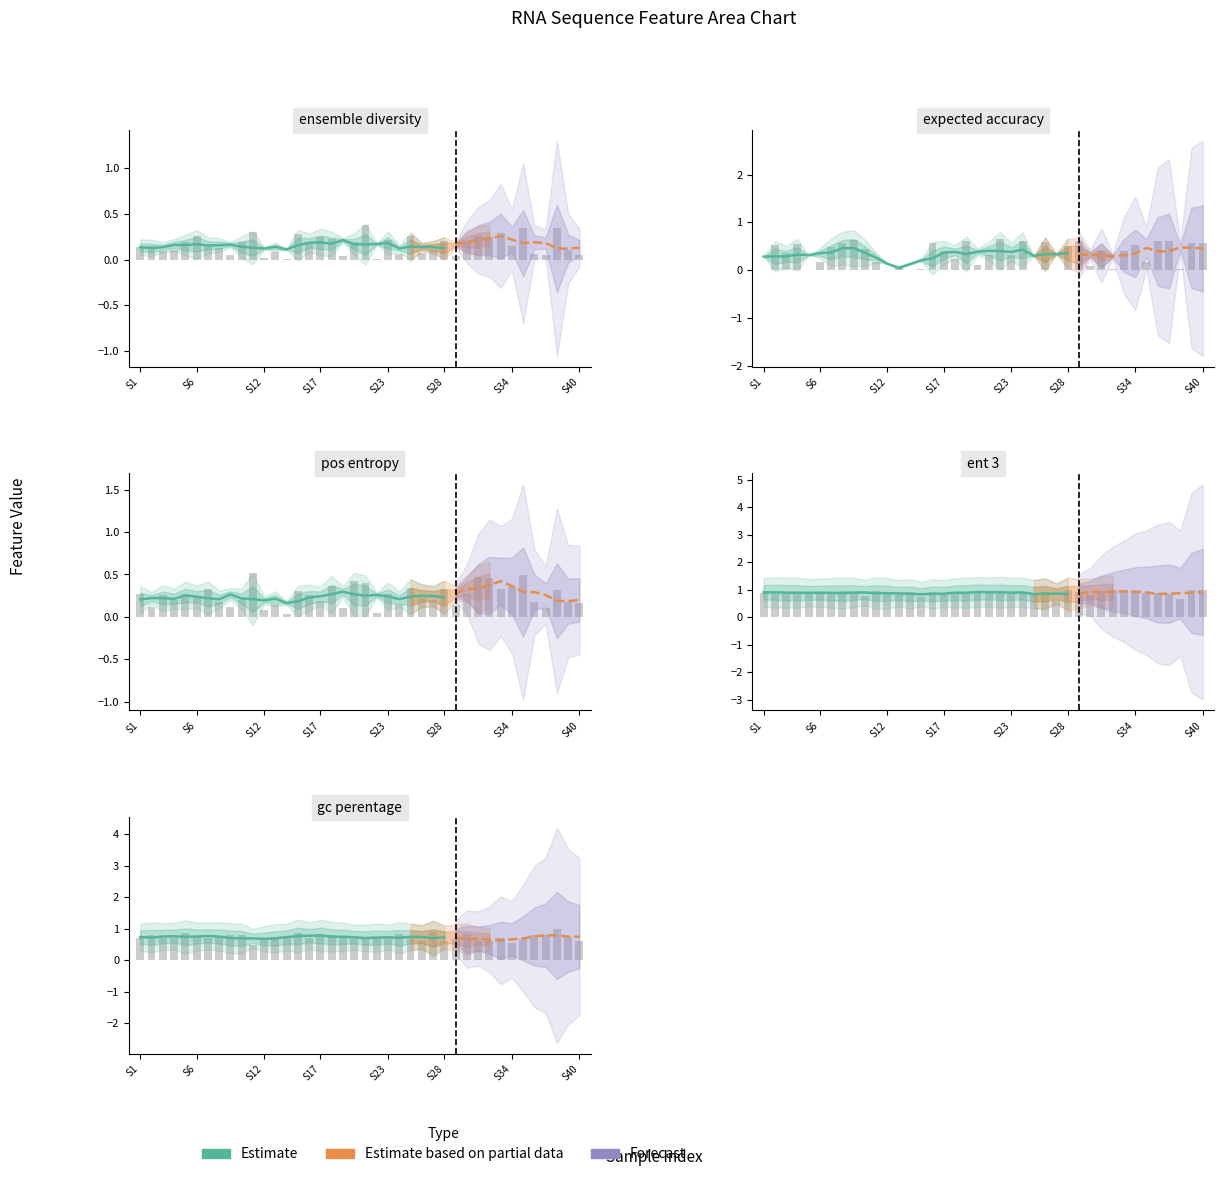

Between 5 and 9, which series saw the biggest shift?

expected_accuracy